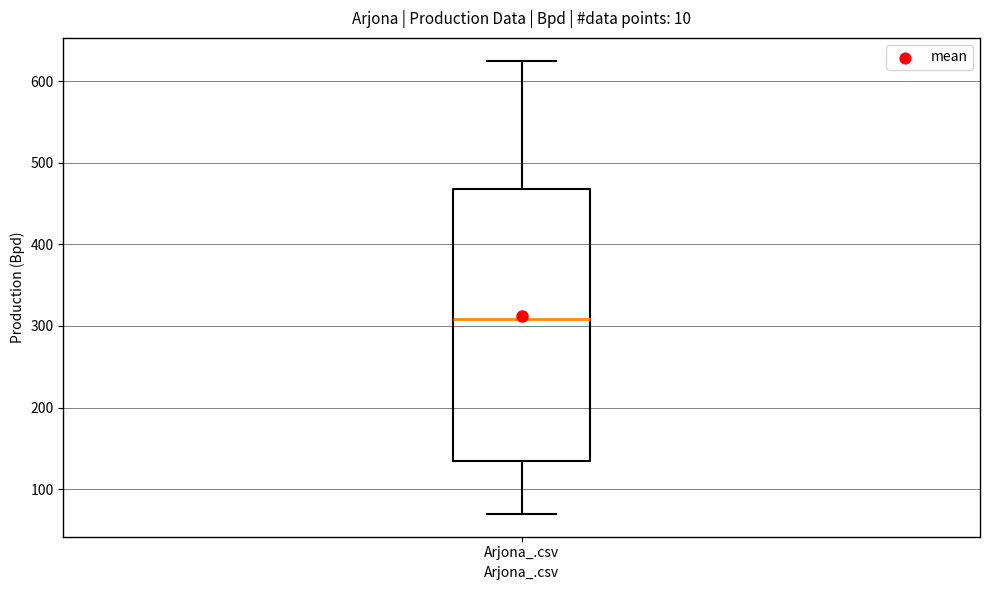

Transcribe this box plot: give where the median line is, the range the box spans, and where the two whiskers end, as read against the y-axis. The values are not printed on the chart, so give them approximately, as read against the axis.

median 310, box 130 to 470, whiskers 70 to 630